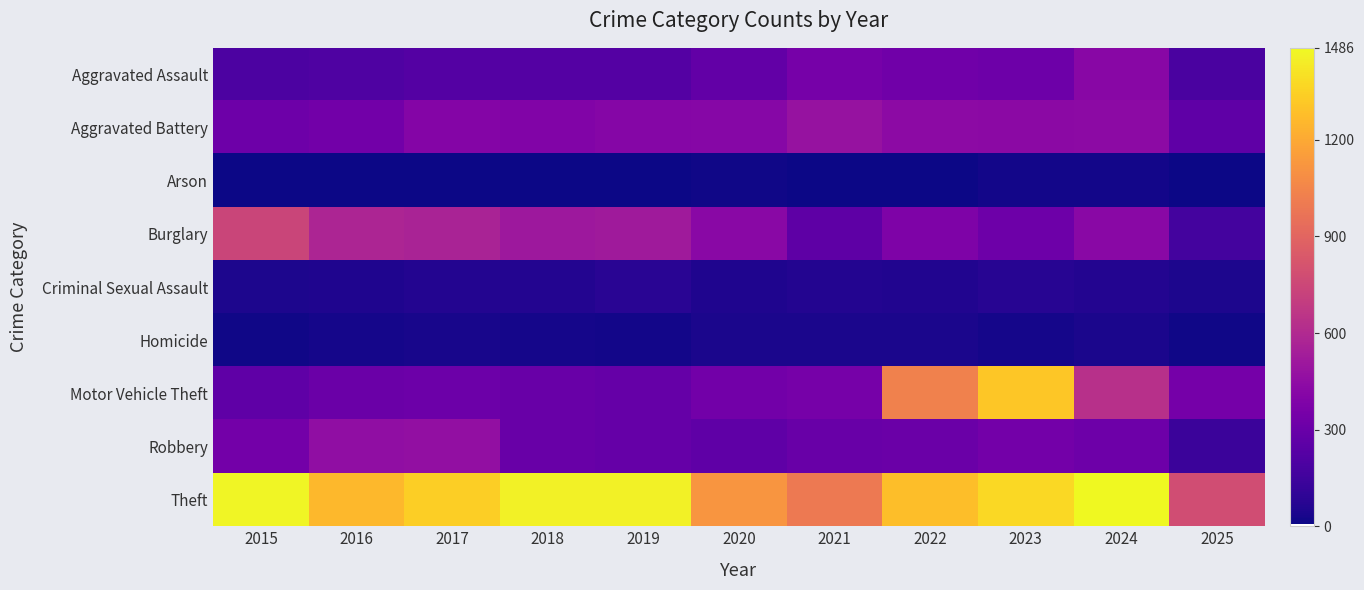

Reading right to left, what are all the values shown in this chart?

Aggravated Assault: 2025=190	2024=422	2023=318	2022=327	2021=352	2020=273	2019=223	2018=225	2017=225	2016=206	2015=194
Aggravated Battery: 2025=265	2024=438	2023=431	2022=439	2021=479	2020=415	2019=407	2018=389	2017=400	2016=336	2015=316
Arson: 2025=7	2024=20	2023=19	2022=12	2021=12	2020=17	2019=12	2018=7	2017=10	2016=7	2015=9
Burglary: 2025=167	2024=426	2023=316	2022=379	2021=261	2020=425	2019=517	2018=506	2017=562	2016=576	2015=738
Criminal Sexual Assault: 2025=44	2024=61	2023=73	2022=55	2021=62	2020=48	2019=77	2018=60	2017=62	2016=50	2015=46
Homicide: 2025=13	2024=36	2023=28	2022=38	2021=38	2020=41	2019=22	2018=25	2017=33	2016=26	2015=15
Motor Vehicle Theft: 2025=343	2024=635	2023=1310	2022=1031	2021=348	2020=333	2019=290	2018=298	2017=312	2016=304	2015=263
Robbery: 2025=136	2024=315	2023=340	2022=304	2021=300	2020=263	2019=287	2018=301	2017=460	2016=454	2015=337
Theft: 2025=777	2024=1486	2023=1373	2022=1279	2021=998	2020=1120	2019=1459	2018=1461	2017=1339	2016=1259	2015=1474